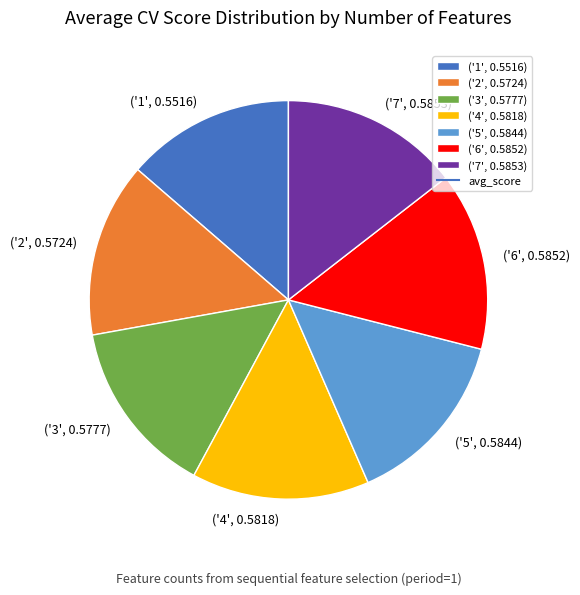

Count the number of slices in the pie.

7